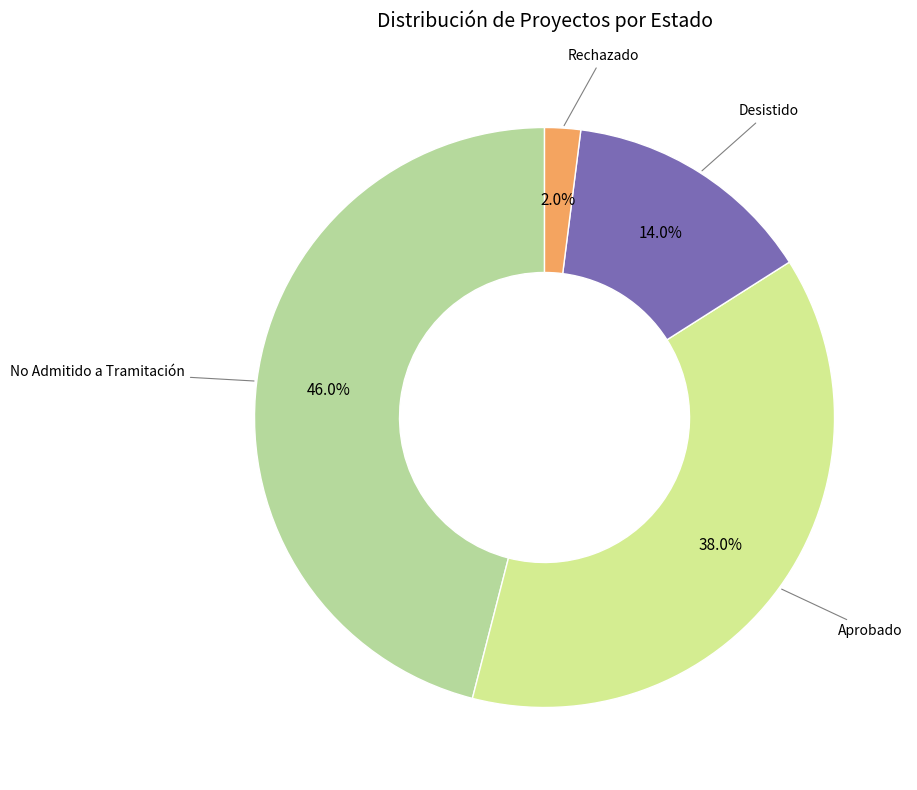

How many segments does this pie chart have?

4